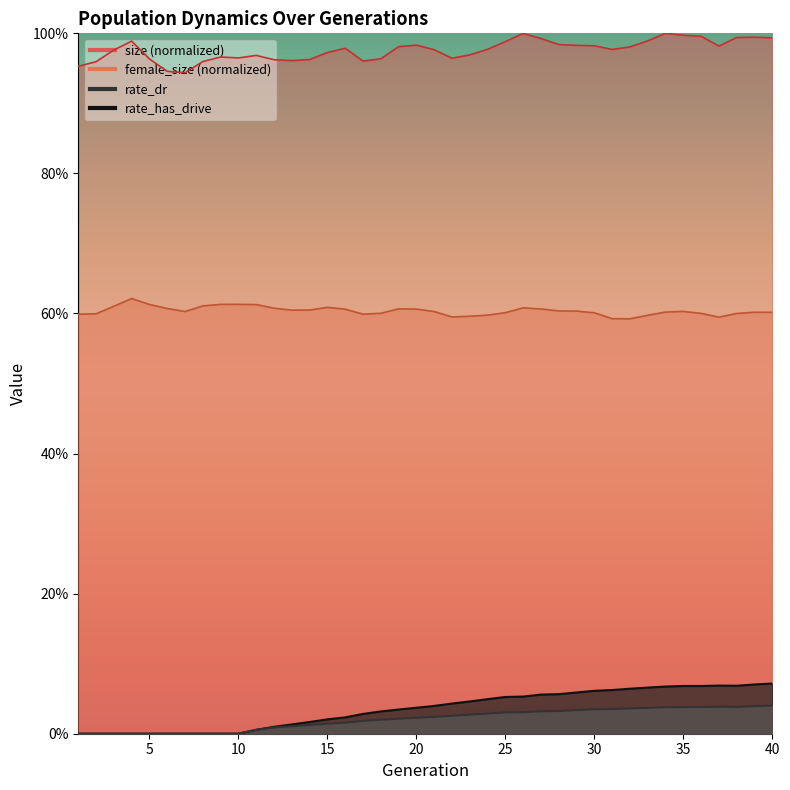

True or false: rate_dr and size intersect in this chart.

False